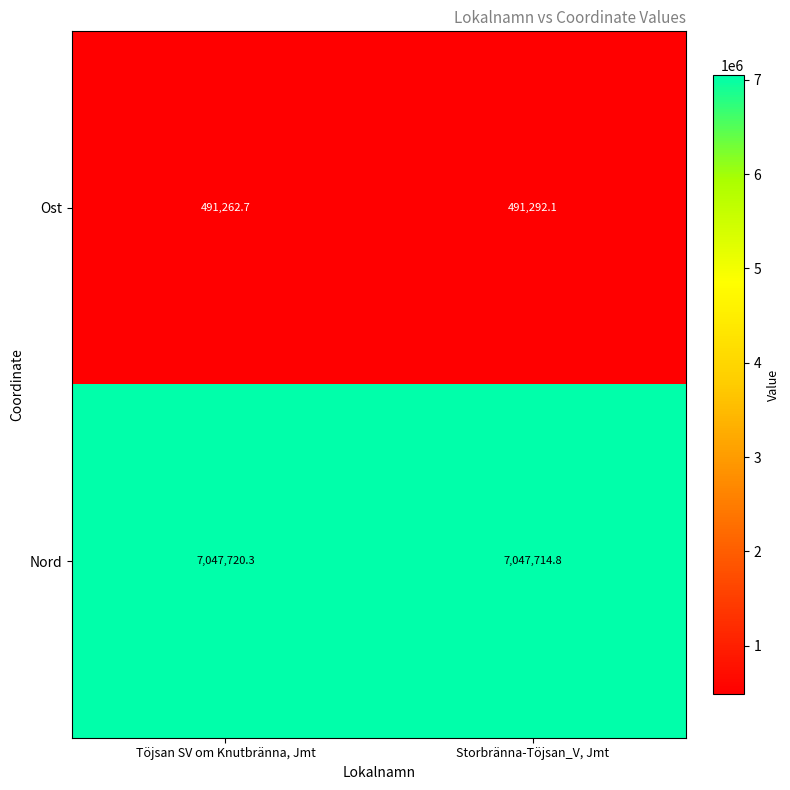

What value does the Ost series have at Storbränna-Töjsan_V, Jmt?

491292.1